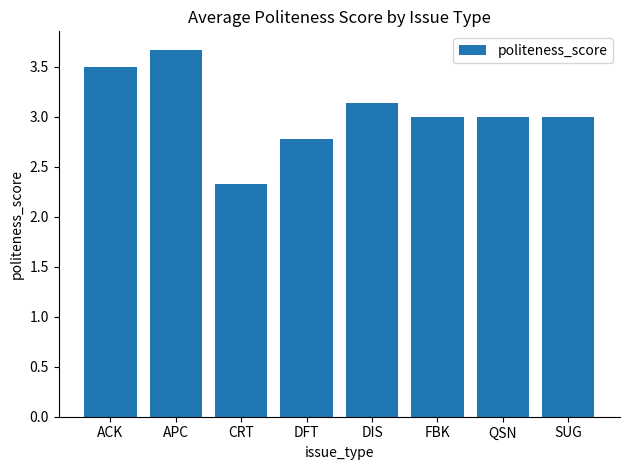

Does the chart contain stacked bars?

No